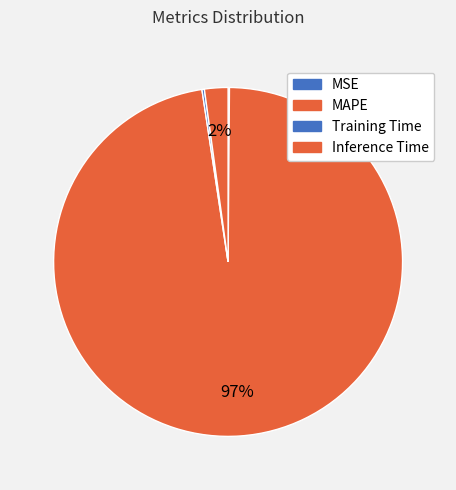

How many segments does this pie chart have?

4